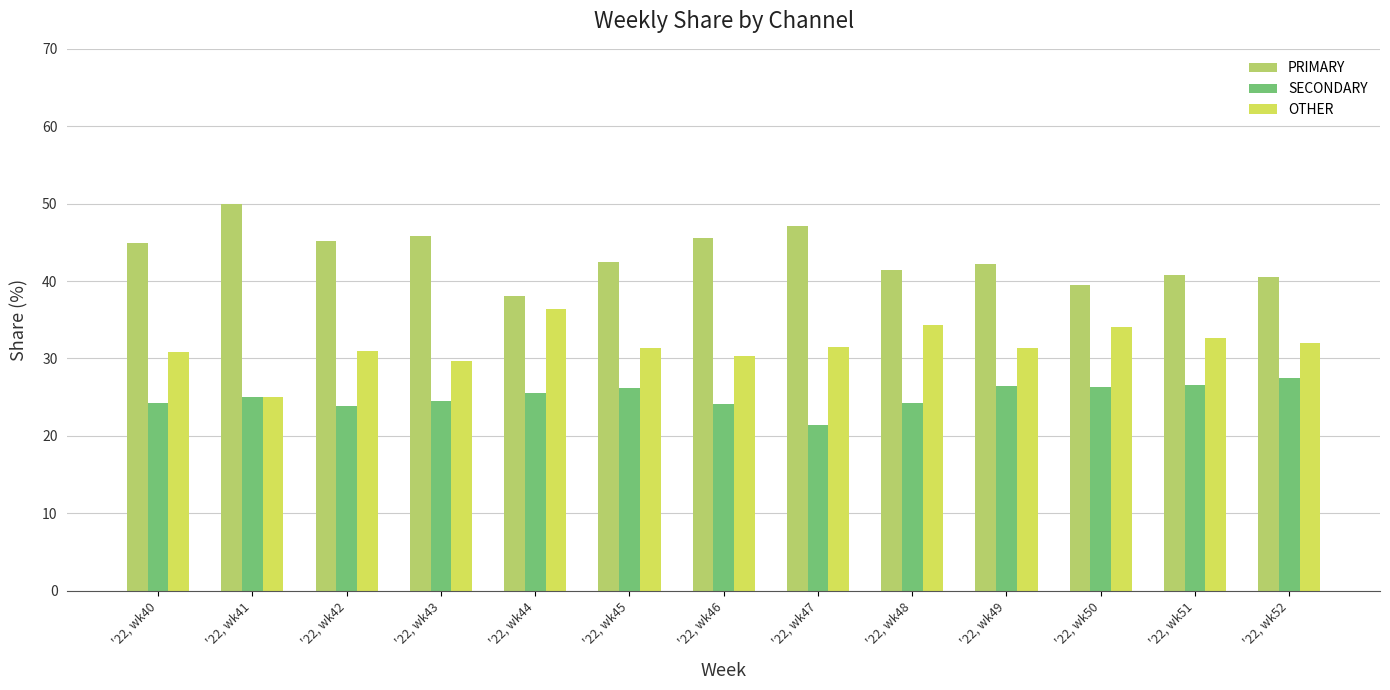

What is the value of the OTHER bar at the 7th from the left?

30.4